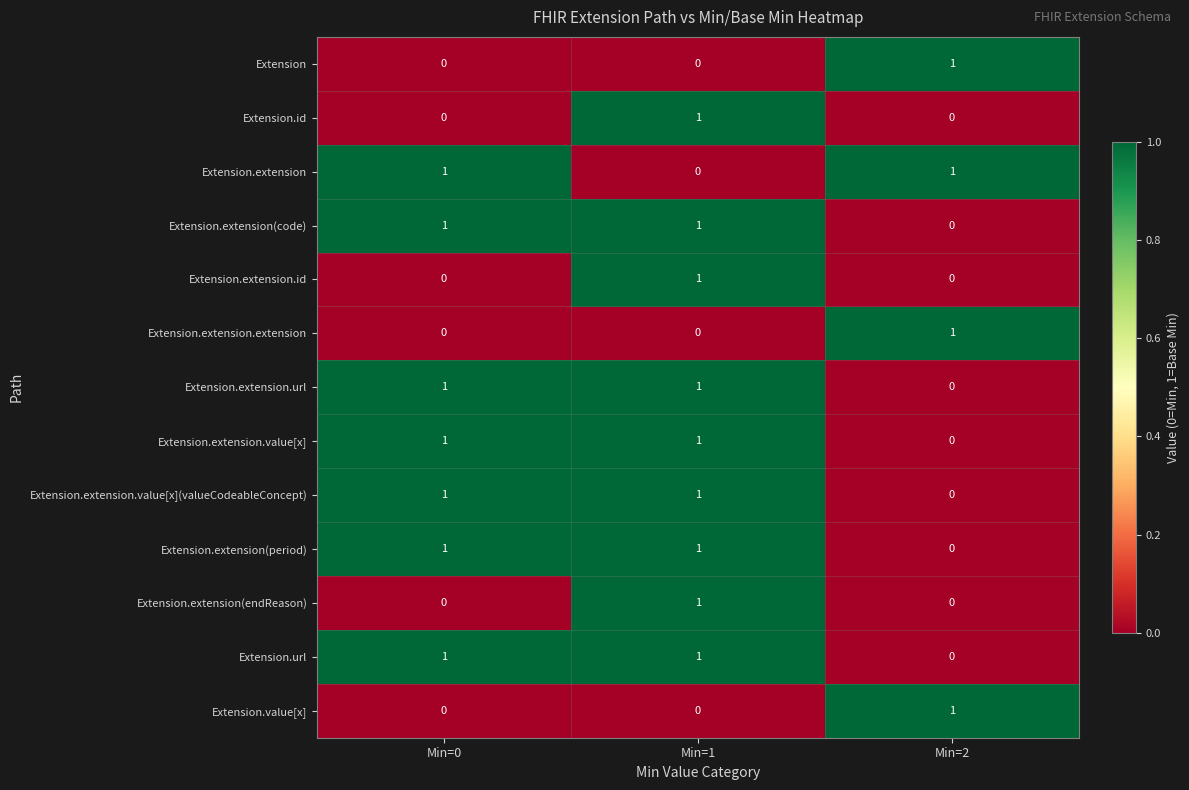

The value of Extension.extension.value[x](valueCodeableConcept) at Min=0 is 1. True or false?

True